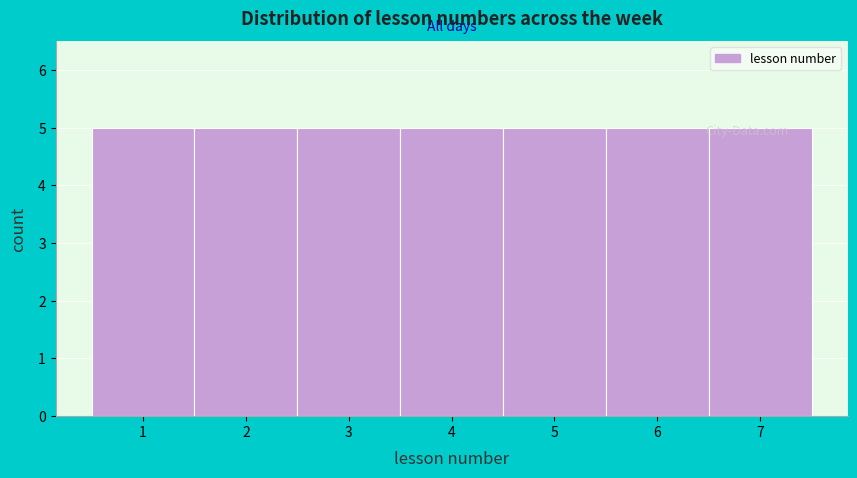

What is the height of the bar covering 2.5 to 3.5 on the x-axis? The values are not printed on the chart, so give them approximately, as read against the axis.

5